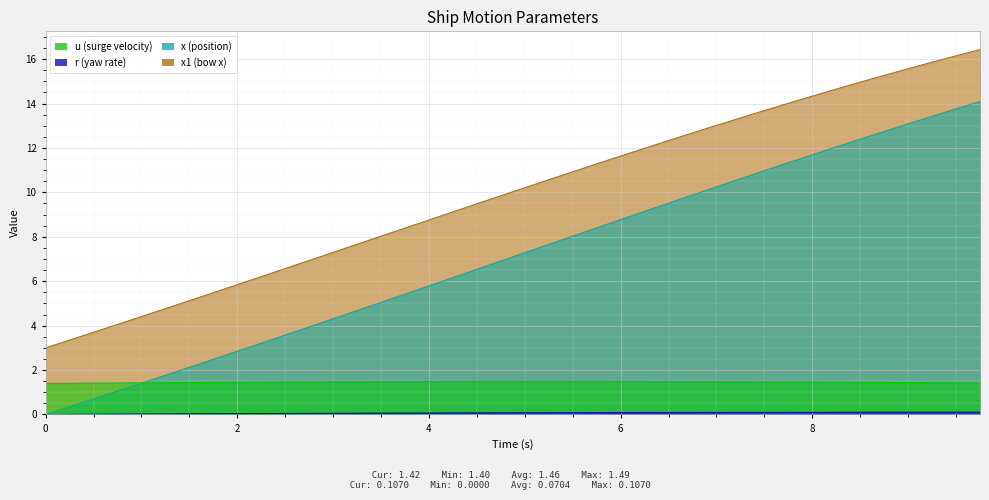

At which label is x1 closest to 9?

4.25